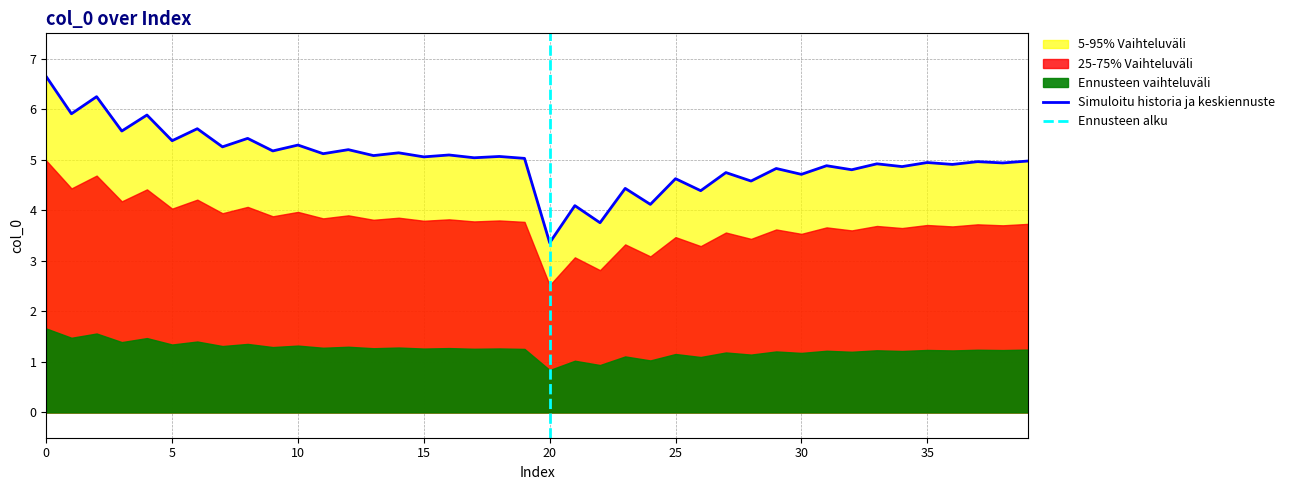

Count the number of values greater than 5.

20